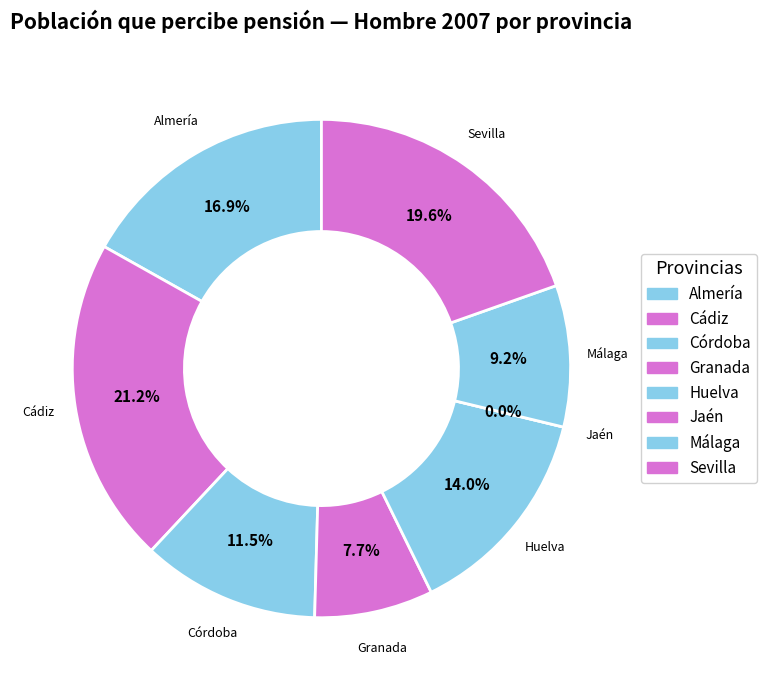

How much of the chart is everything except Córdoba?

88.5%